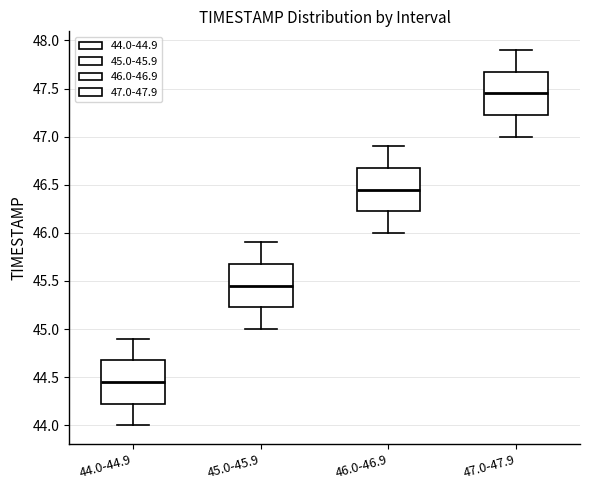

Reading left to right, read every box against the y-axis: the position of its median line, the range the box covers, and the ends of its whiskers. The values are not printed on the chart, so give them approximately, as read against the axis.

44.0-44.9: median 44.45, box 44.25 to 44.70, whiskers 44.00 to 44.90
45.0-45.9: median 45.45, box 45.25 to 45.70, whiskers 45.00 to 45.90
46.0-46.9: median 46.45, box 46.25 to 46.70, whiskers 46.00 to 46.90
47.0-47.9: median 47.45, box 47.25 to 47.70, whiskers 47.00 to 47.90